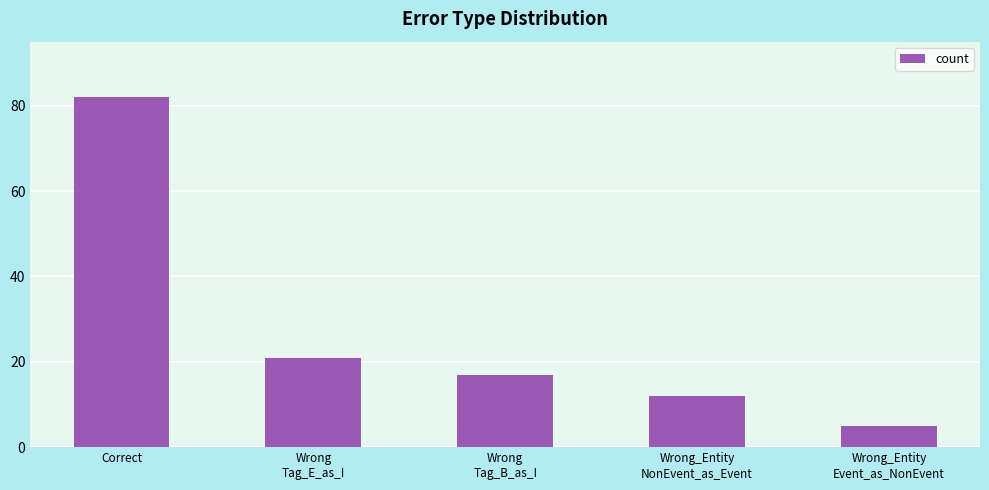

What is the change in value from Wrong
Tag_E_as_I to Wrong_Entity
NonEvent_as_Event?

-9